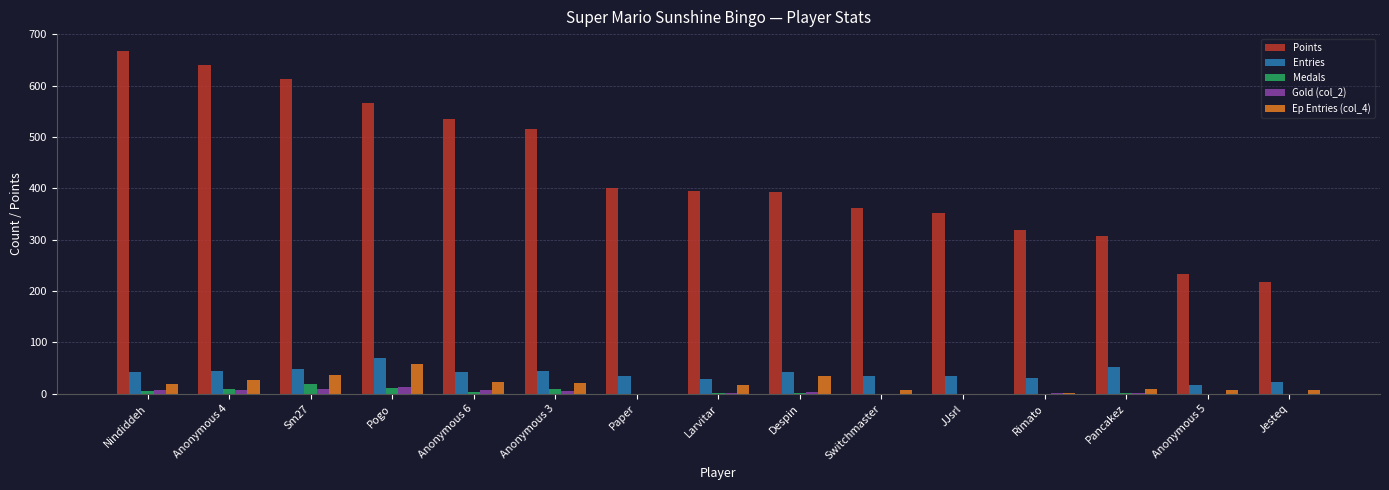

Is it true that Points equals 192 at Larvitar?

False